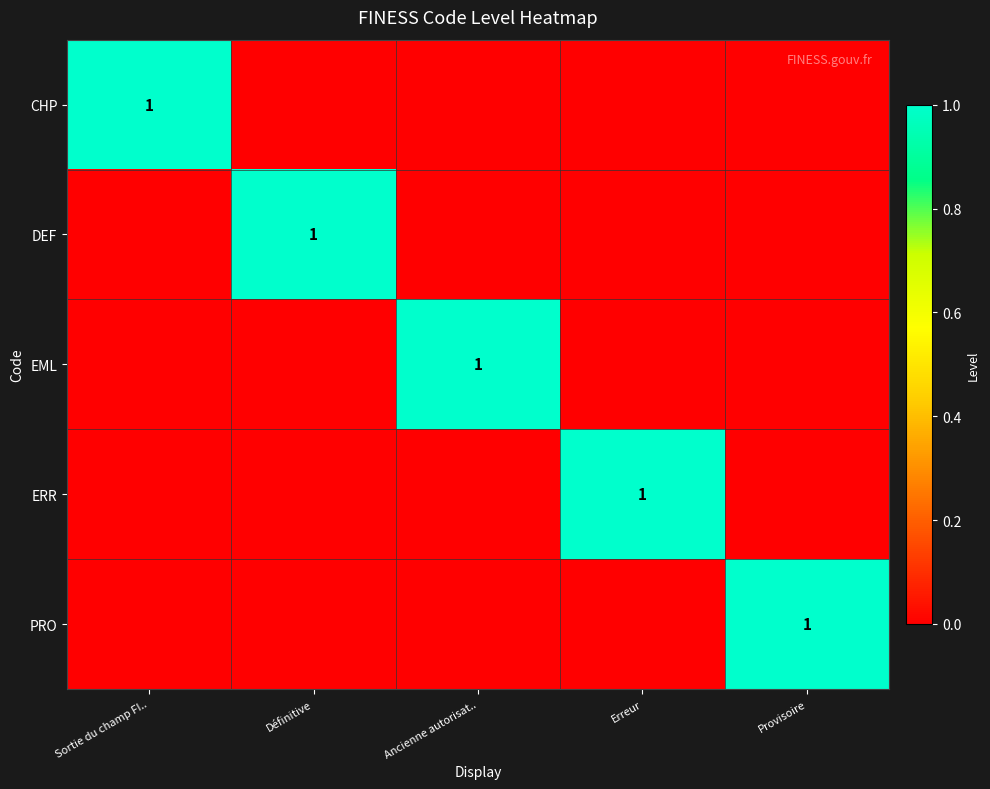

The EML series shows 2 at Ancienne autorisat... True or false?

False